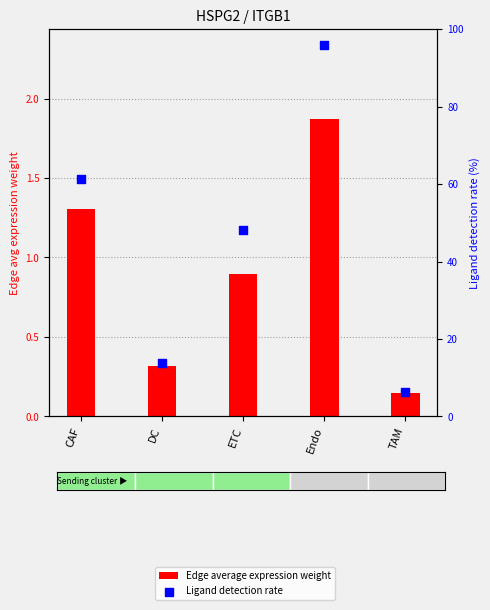

At how many categories does at least one series exceed 68?

1